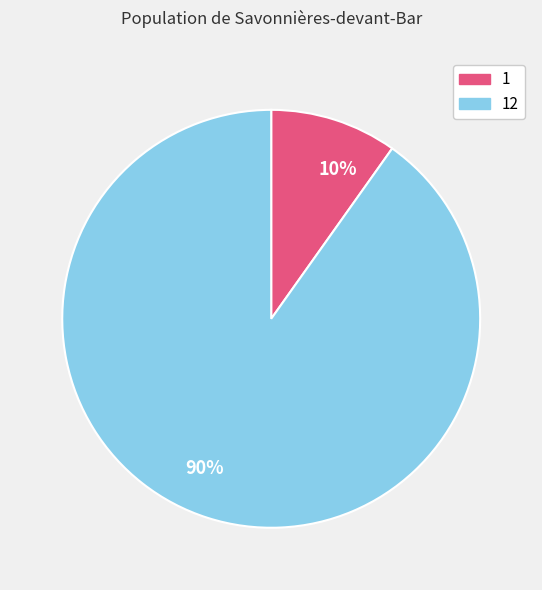

Which category has the biggest portion of the pie?

90%